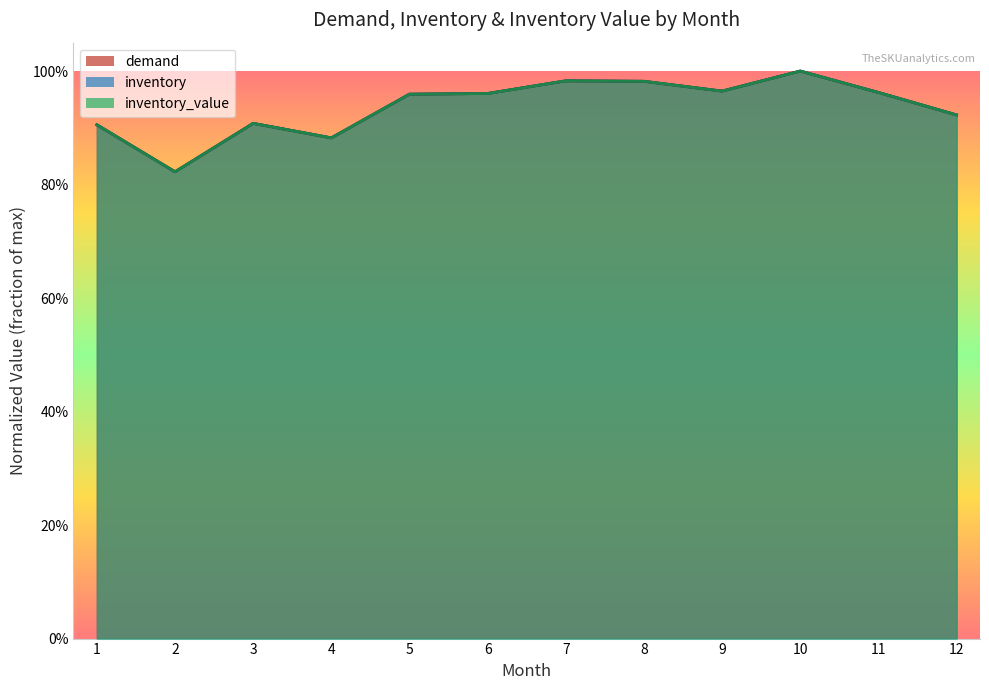

Does the chart have visible grid lines?

No